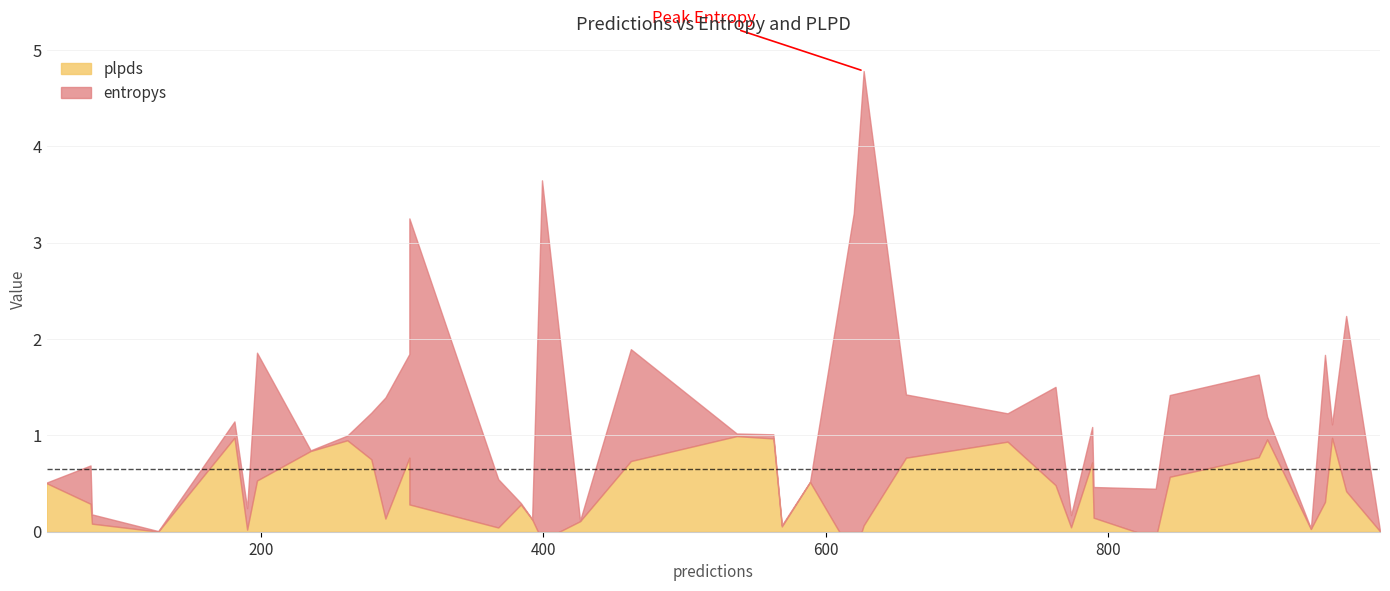

Which series changed the most between 12 and 14?

plpds